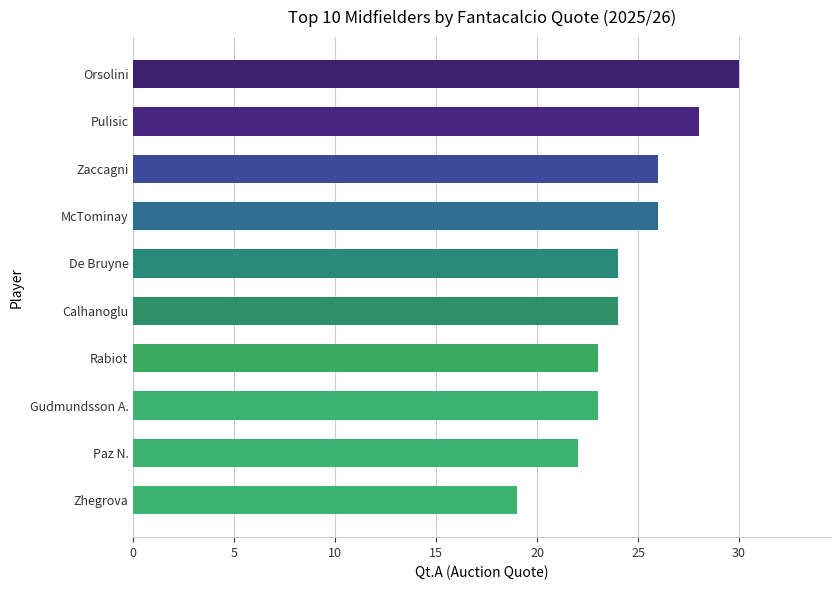

What is the label of the 6th bar from the top?

Calhanoglu